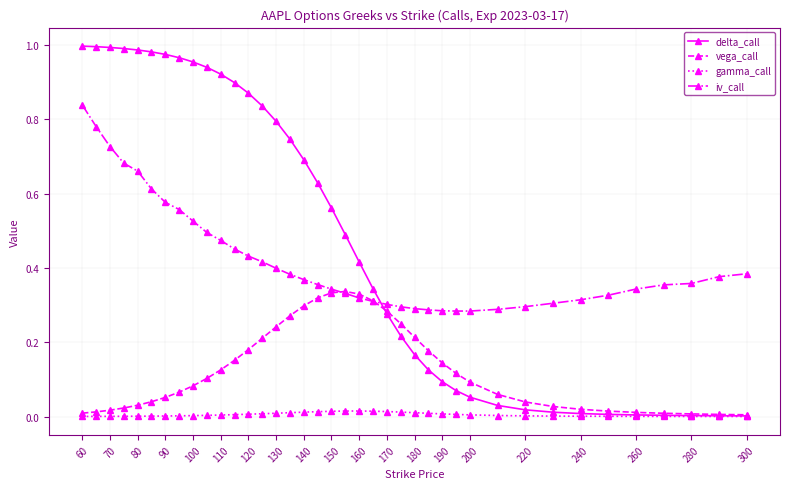

Rank the series by their maximum value, from lowest to highest.

gamma_call, vega_call, iv_call, delta_call